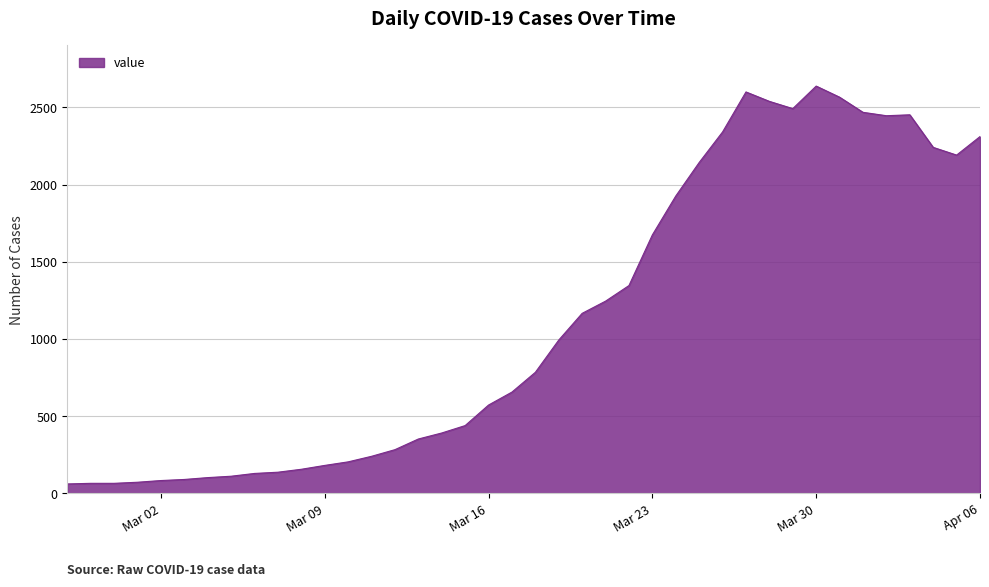

What is the minimum value shown in the chart?

61